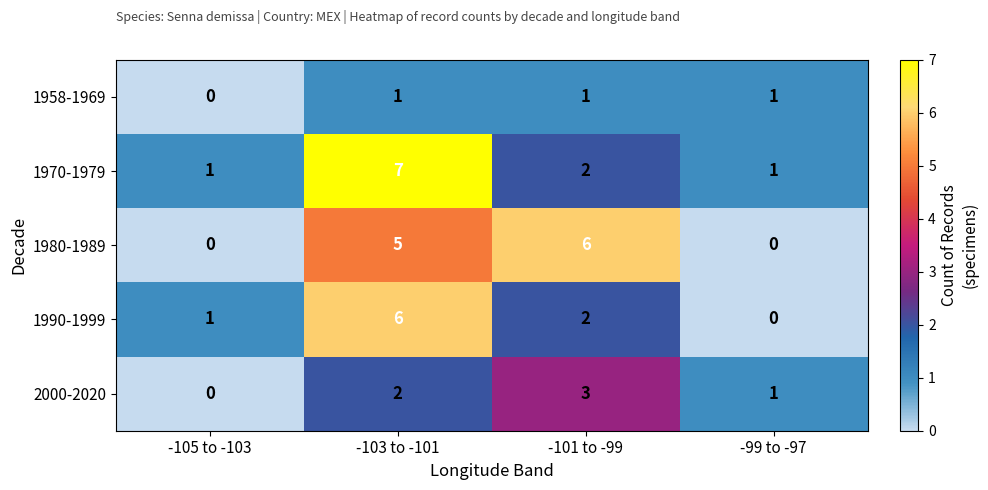

The value of 1958-1969 at -103 to -101 is 2. True or false?

False